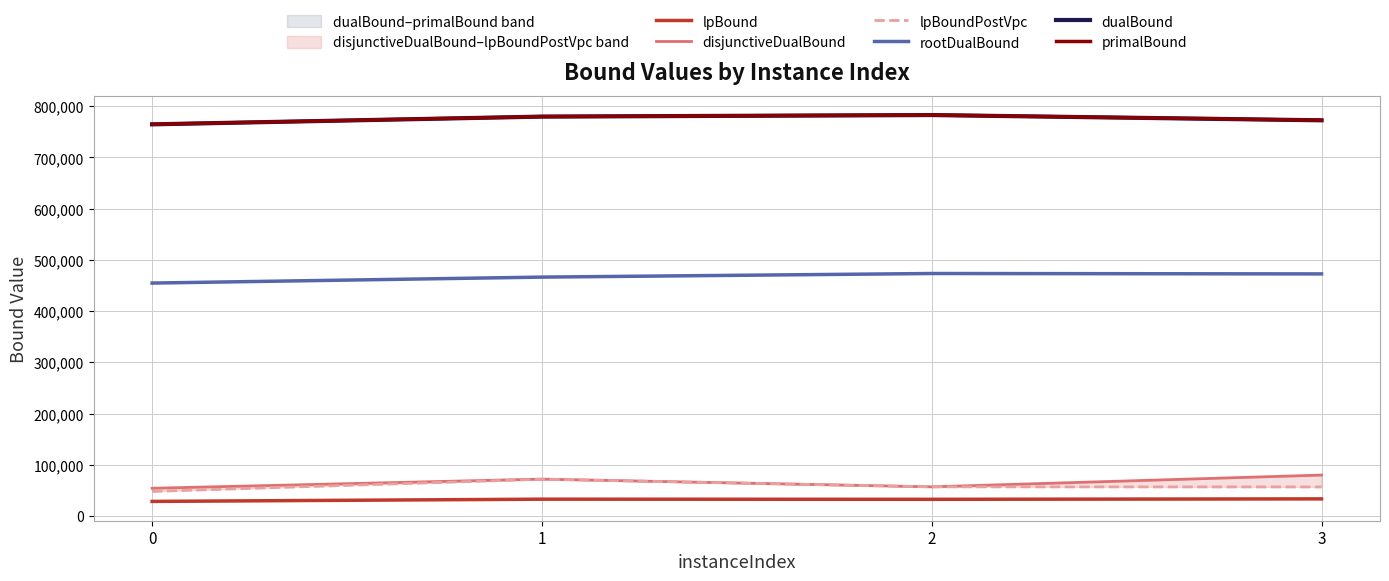

Which series has the largest range (max minus min)?

disjunctiveDualBound